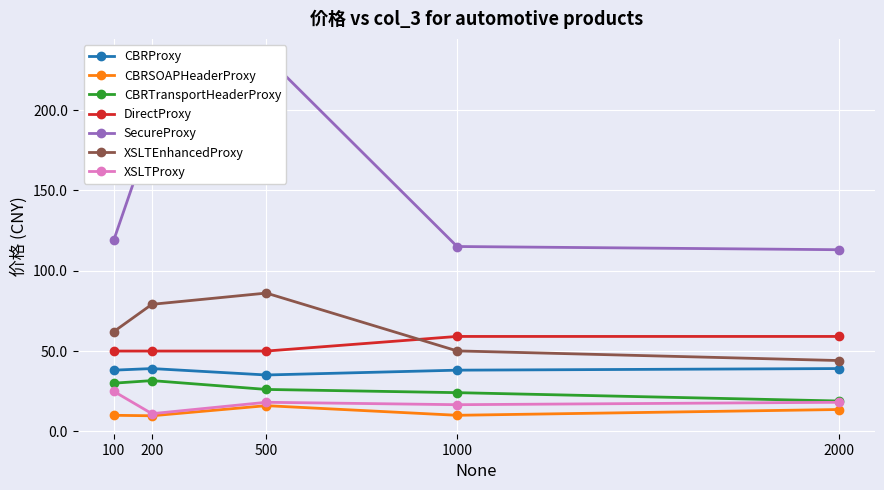

What value does the DirectProxy series have at 200?

49.9